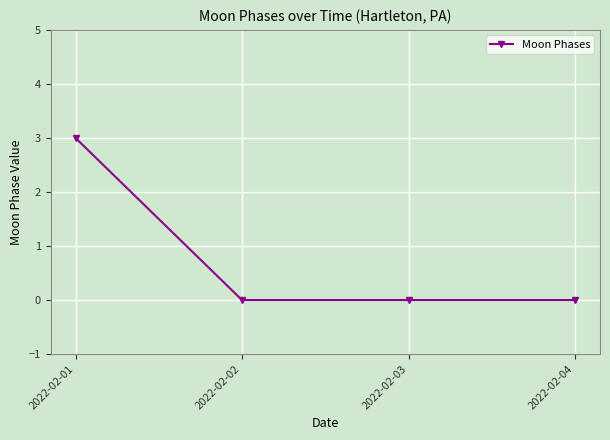

What is the difference between the values at 2022-02-01 and 2022-02-02?

3